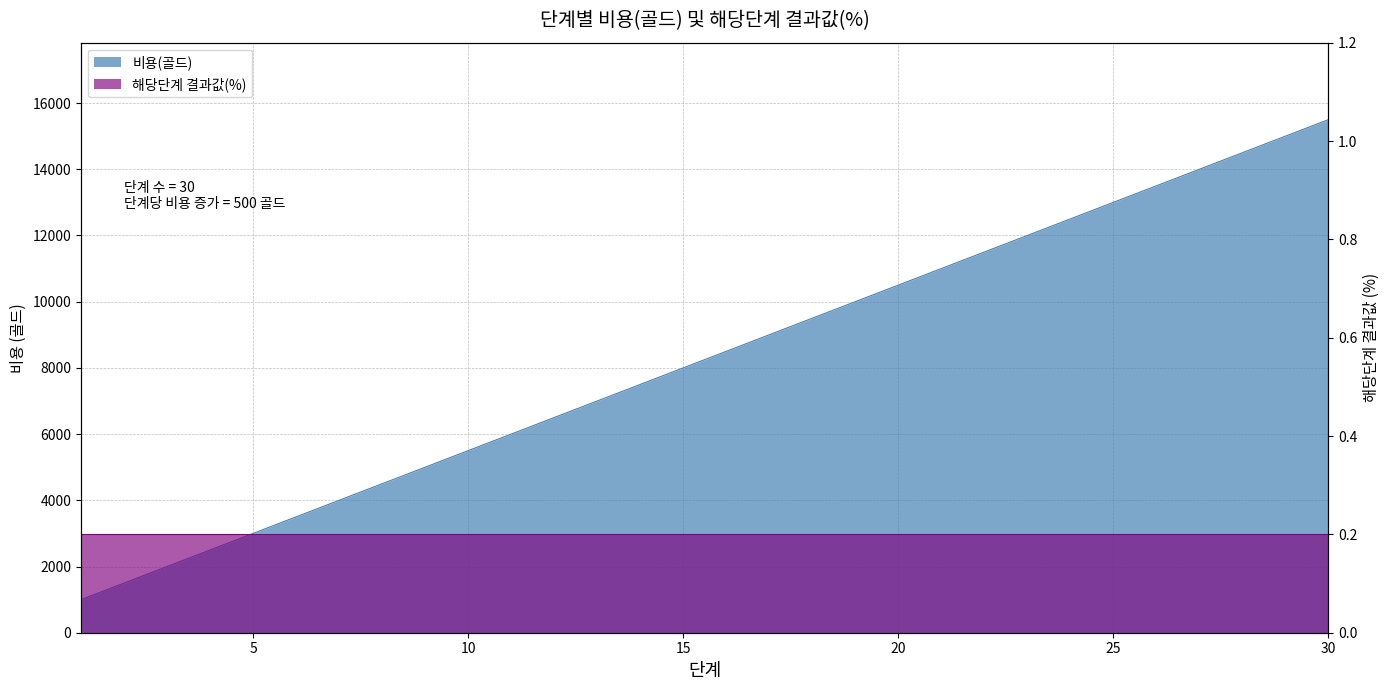

What is the value of the 11th point from the left?

6000